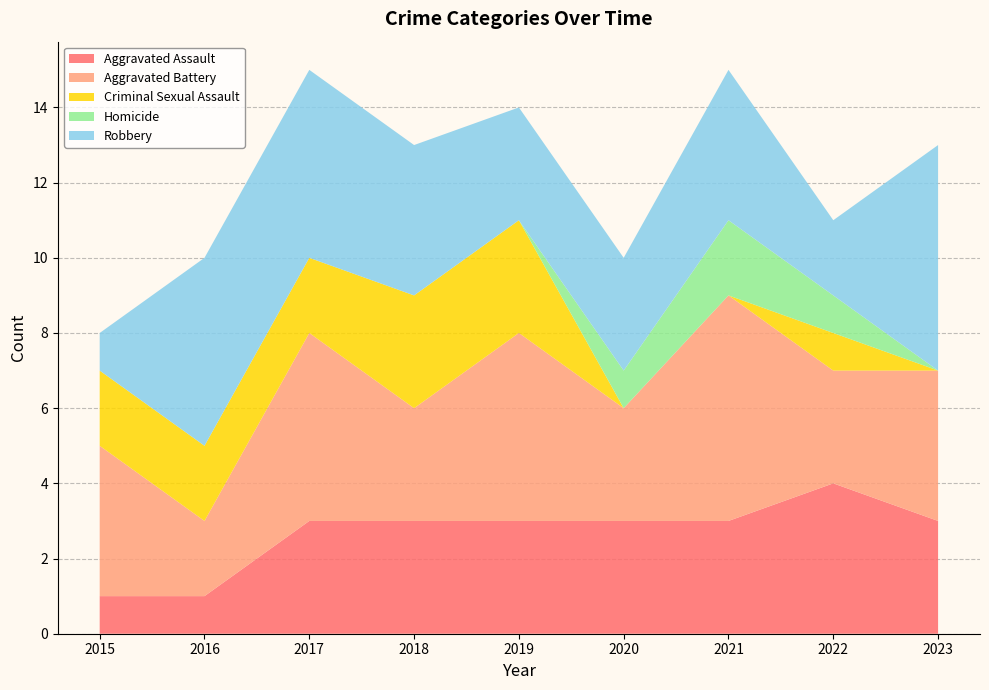

Reading left to right, list all the values displayed in this chart.

Aggravated Assault: 2015=1	2016=1	2017=3	2018=3	2019=3	2020=3	2021=3	2022=4	2023=3
Aggravated Battery: 2015=4	2016=2	2017=5	2018=3	2019=5	2020=3	2021=6	2022=3	2023=4
Criminal Sexual Assault: 2015=2	2016=2	2017=2	2018=3	2019=3	2020=0	2021=0	2022=1	2023=0
Homicide: 2015=0	2016=0	2017=0	2018=0	2019=0	2020=1	2021=2	2022=1	2023=0
Robbery: 2015=1	2016=5	2017=5	2018=4	2019=3	2020=3	2021=4	2022=2	2023=6